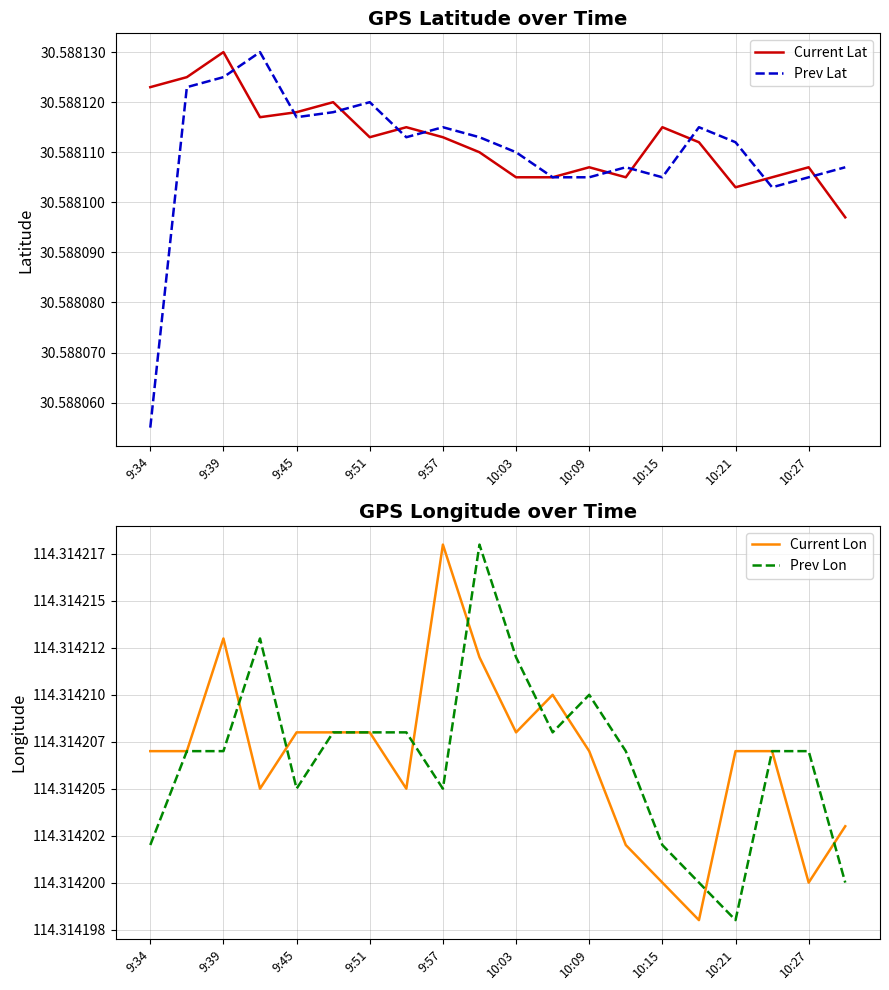

What is the sum of the Prev Lon values at 14 and 10:03?

228.6